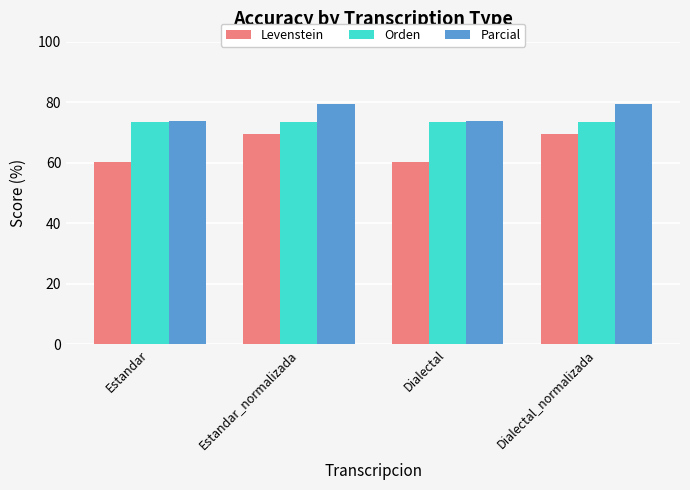

Is it true that Levenstein equals 60.2 at Estandar?

True